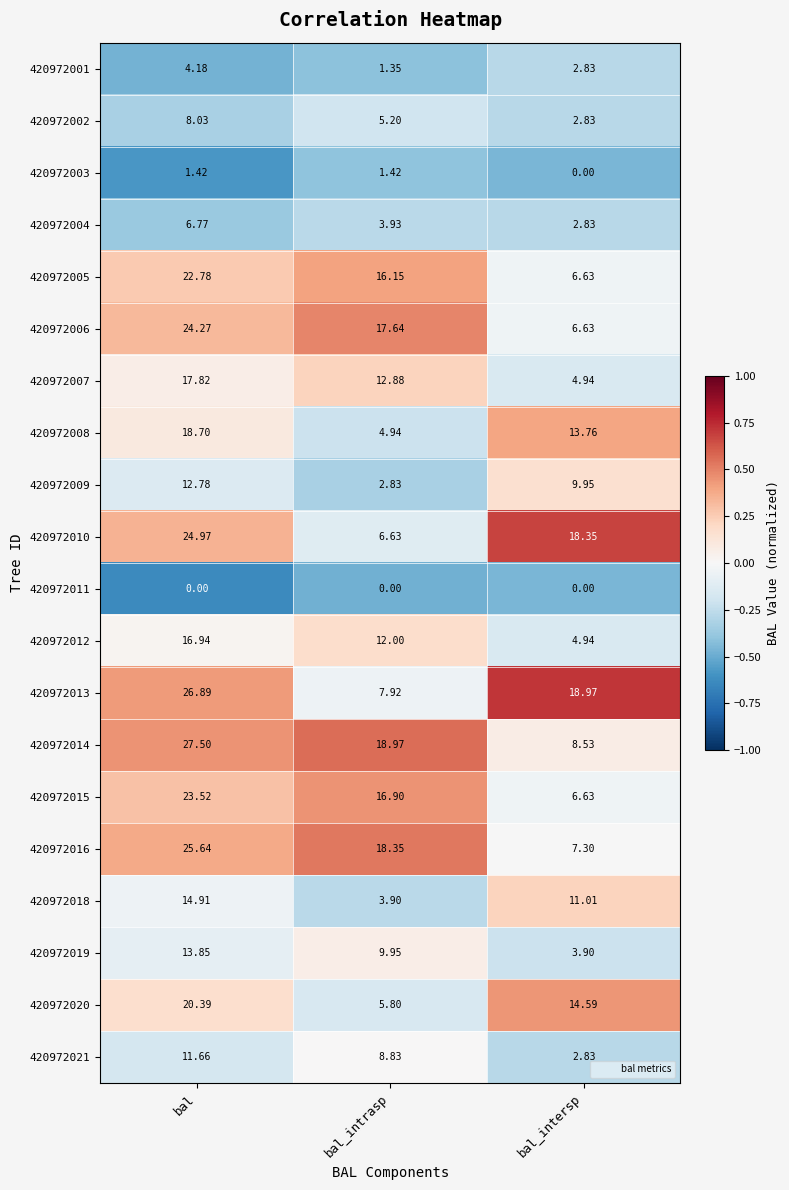

Which series has the largest total across all categories?

420972014